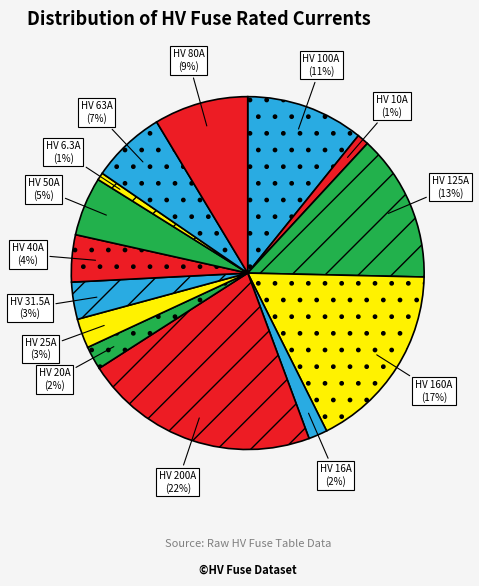

Rank the categories by value from highest to lowest.

HV 200A, HV 160A, HV 125A, HV 100A, HV 80A, HV 63A, HV 50A, HV 40A, HV 31.5A, HV 25A, HV 20A, HV 16A, HV 10A, HV 6.3A